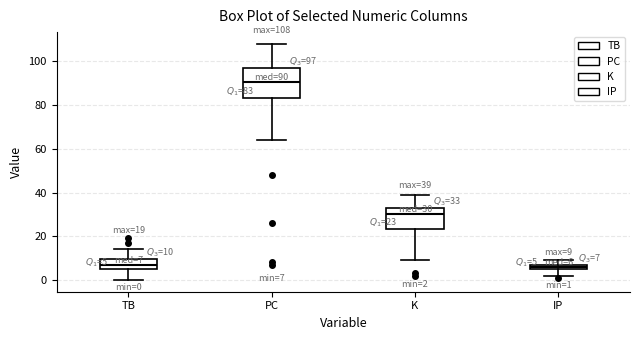

Comparing the boxes themselves (not the whiskers), which one is the tallest?

PC